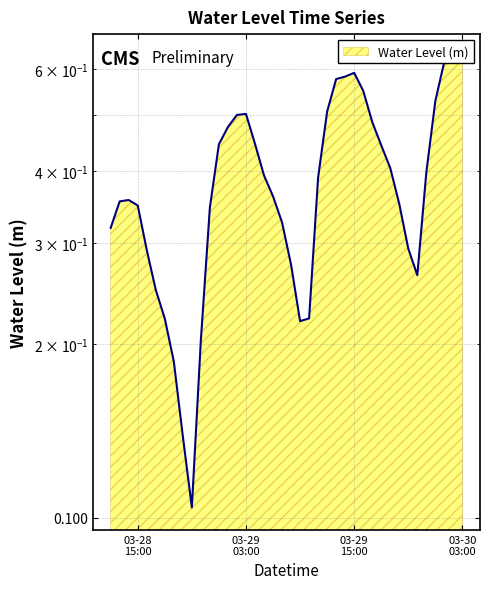

Rank the categories by value from highest to lowest.

2025-03-30 03:00:00, 2025-03-30 02:00:00, 2025-03-30 01:00:00, 2025-03-29 15:00:00, 2025-03-29 14:00:00, 2025-03-29 13:00:00, 2025-03-29 16:00:00, 2025-03-30 00:00:00, 2025-03-29 12:00:00, 2025-03-29 03:00:00, 2025-03-29 02:00:00, 2025-03-29 17:00:00, 2025-03-29 01:00:00, 2025-03-29 04:00:00, 2025-03-29 00:00:00, 2025-03-29 18:00:00, 2025-03-29 19:00:00, 2025-03-29 23:00:00, 2025-03-29 05:00:00, 2025-03-29 11:00:00, 2025-03-29 06:00:00, 2025-03-28 14:00:00, 2025-03-28 13:00:00, 2025-03-29 20:00:00, 2025-03-28 15:00:00, 2025-03-28 23:00:00, 2025-03-29 07:00:00, 2025-03-28 12:00:00, 2025-03-29 21:00:00, 2025-03-28 16:00:00, 2025-03-29 08:00:00, 2025-03-29 22:00:00, 2025-03-28 17:00:00, 2025-03-29 10:00:00, 2025-03-28 18:00:00, 2025-03-29 09:00:00, 2025-03-28 22:00:00, 2025-03-28 19:00:00, 2025-03-28 20:00:00, 2025-03-28 21:00:00